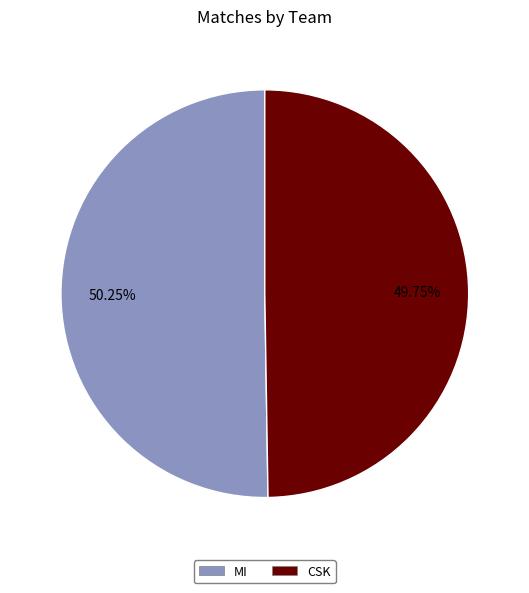

Which slice is the smallest?

CSK